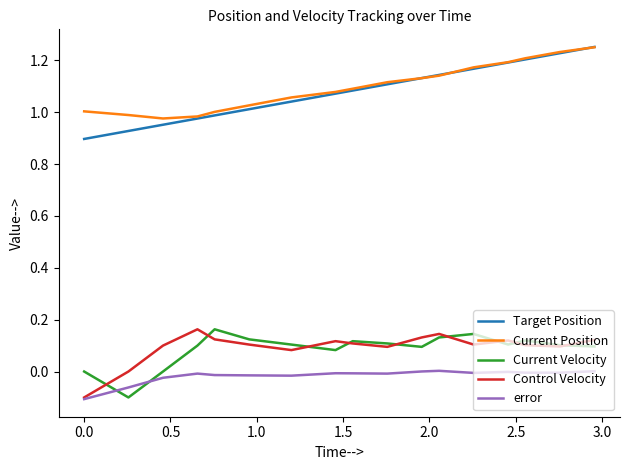

How many categories are shown in the chart?

17